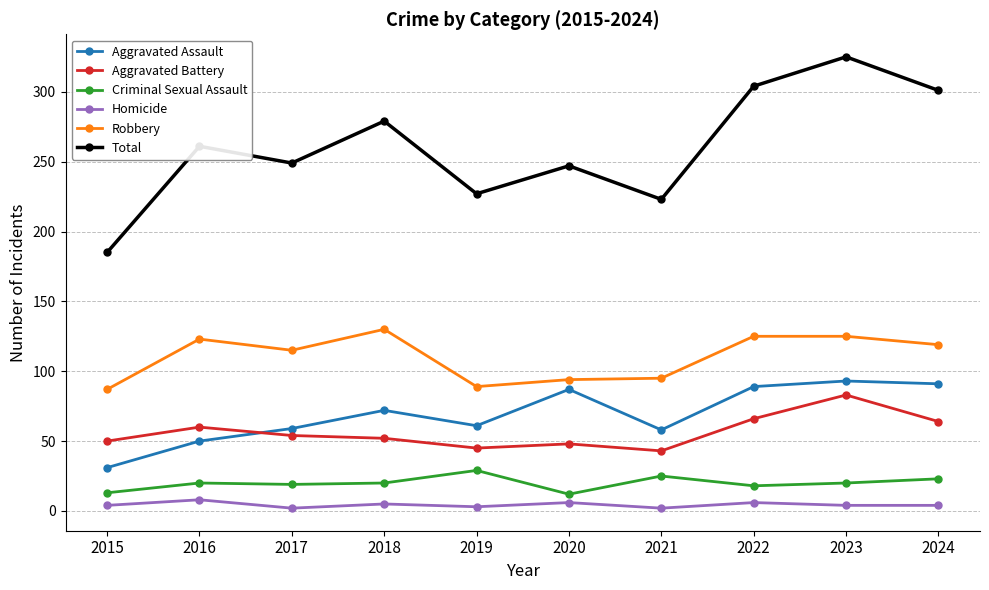

What is the maximum value shown in the chart?

325